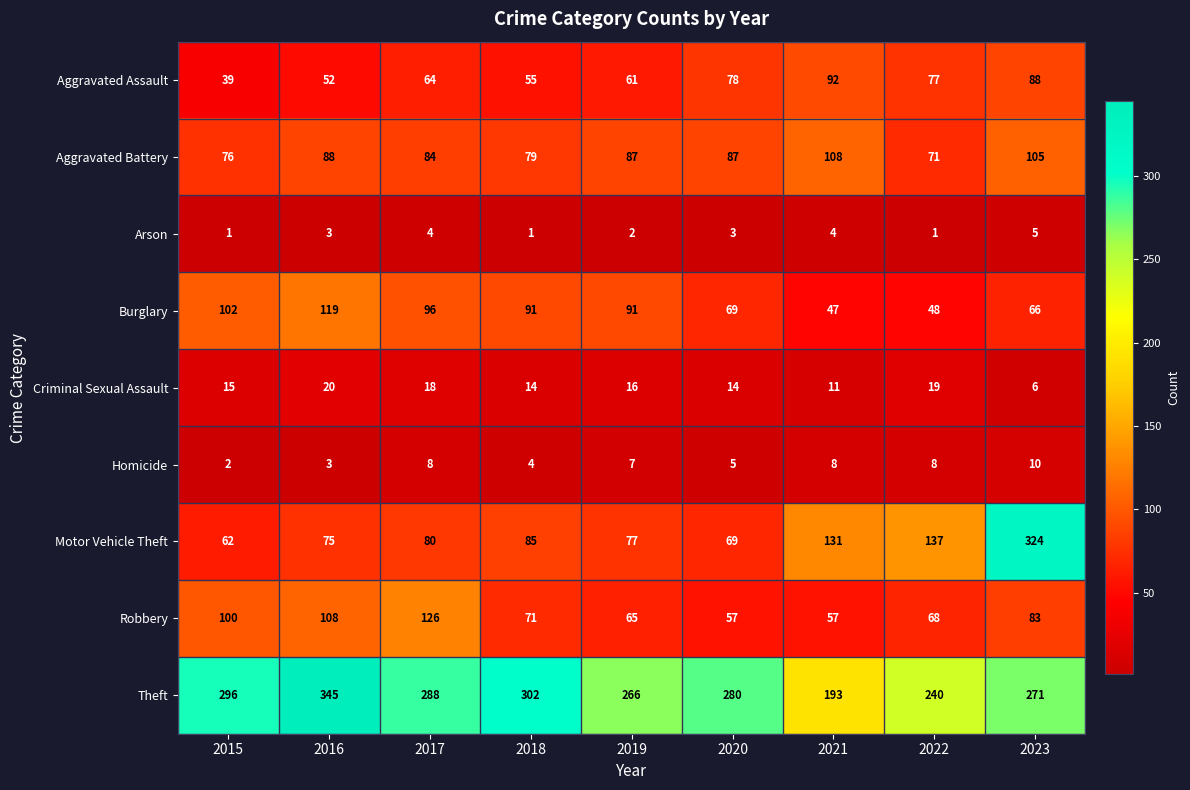

What is the spread (max minus min) of values at 2016?

342